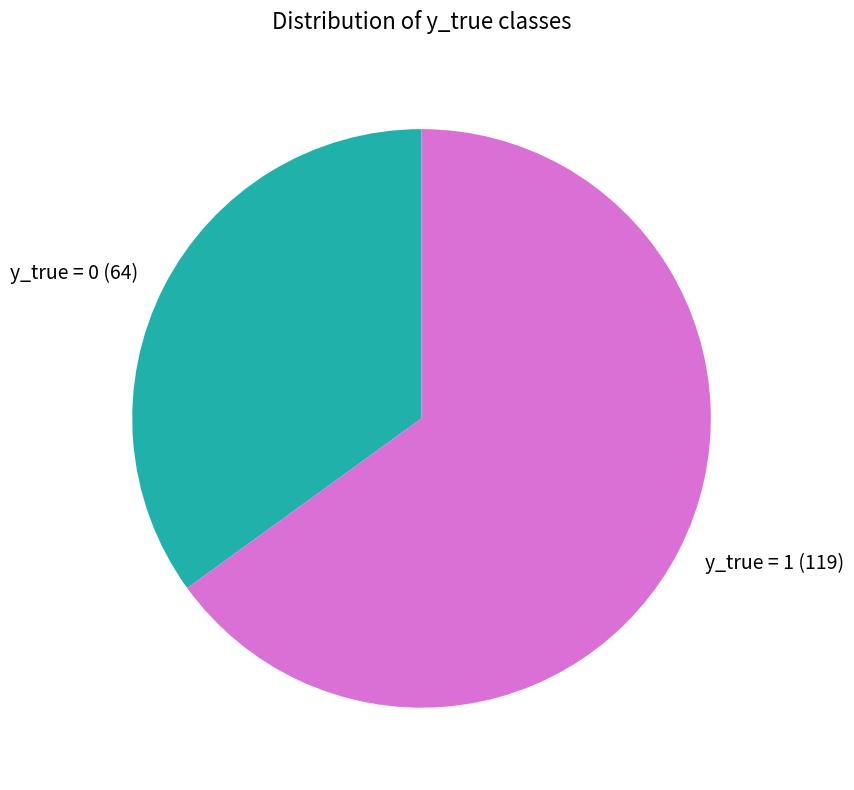

Is there a majority slice in this chart?

Yes